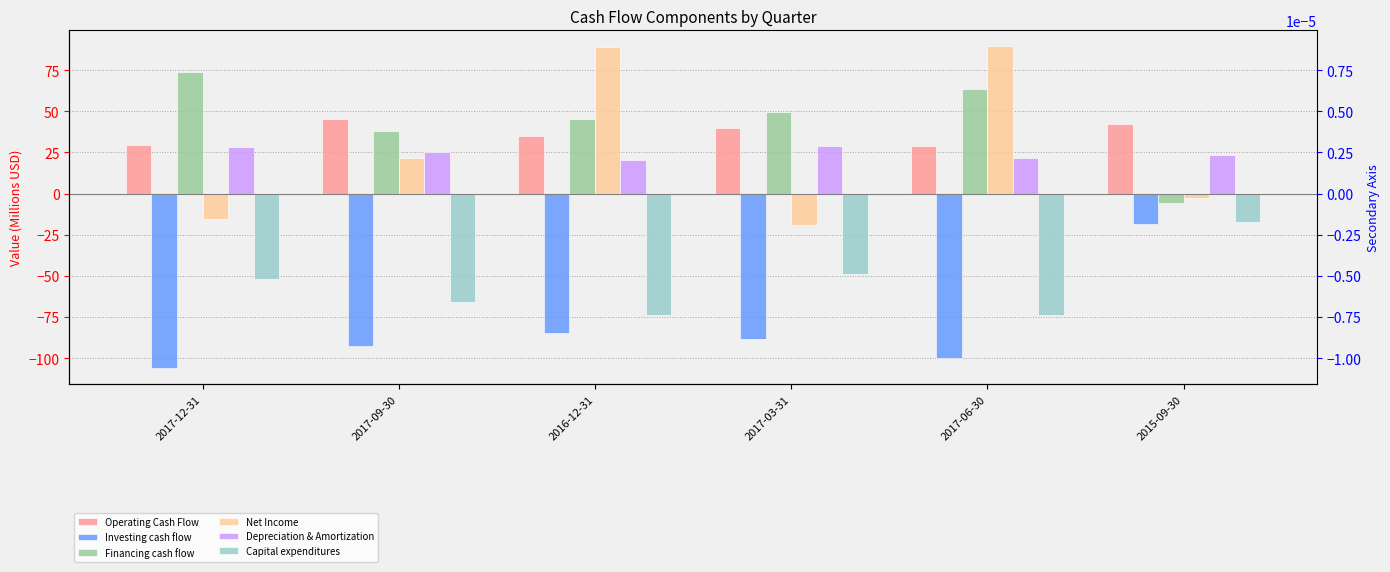

What is the value of the Depreciation & Amortization bar at the 5th from the left?

21.7